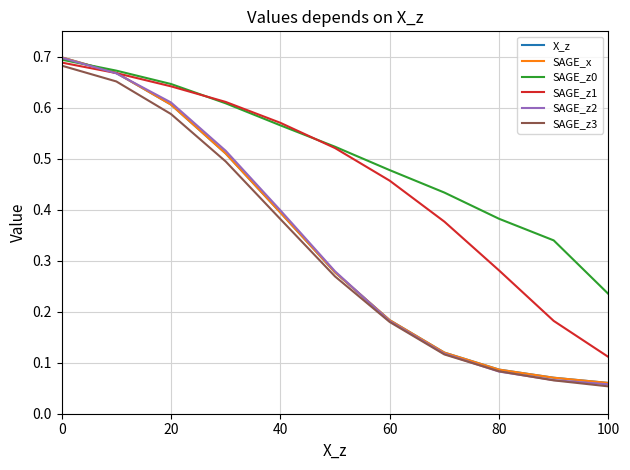

Is this an area chart (filled region under the line)?

No